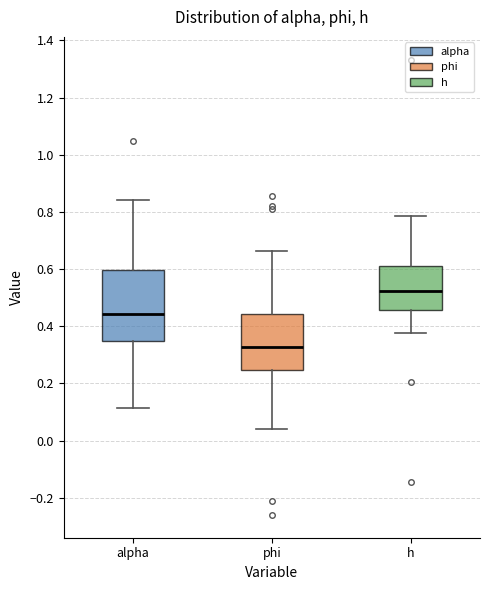

Reading left to right, read every box against the y-axis: the position of its median line, the range the box covers, and the ends of its whiskers. The values are not printed on the chart, so give them approximately, as read against the axis.

alpha: median 0.44, box 0.34 to 0.60, whiskers 0.12 to 0.84
phi: median 0.32, box 0.24 to 0.44, whiskers 0.04 to 0.66
h: median 0.52, box 0.46 to 0.62, whiskers 0.38 to 0.78